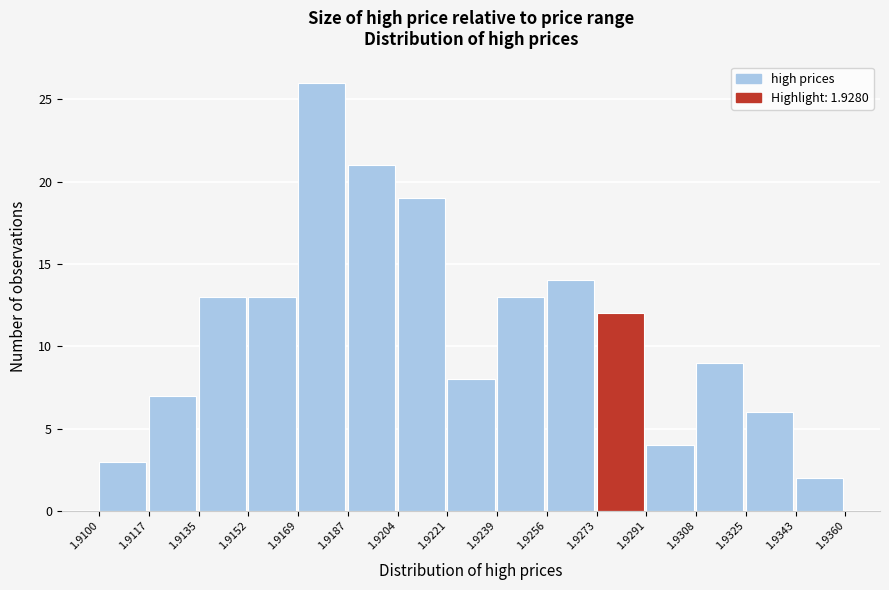

What is the height of the bar covering 1.9152 to 1.9169 on the x-axis? The values are not printed on the chart, so give them approximately, as read against the axis.

13